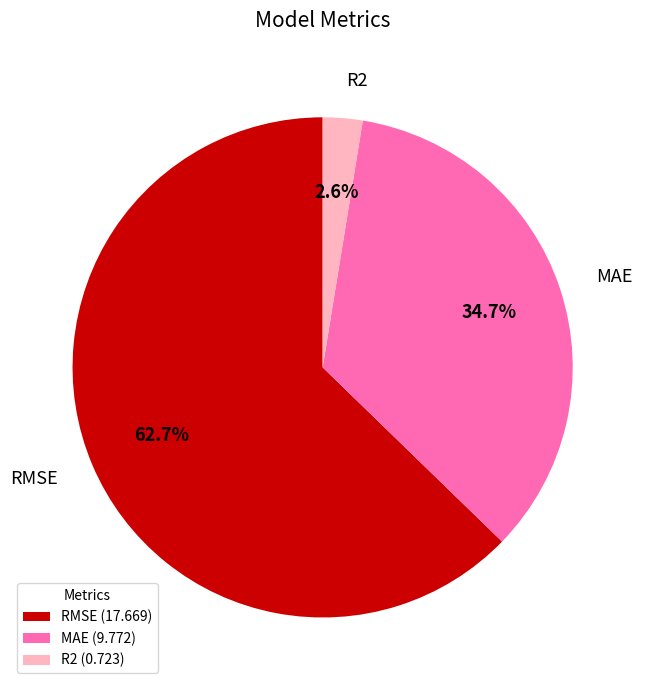

Is it true that RMSE is 53% of the pie?

False